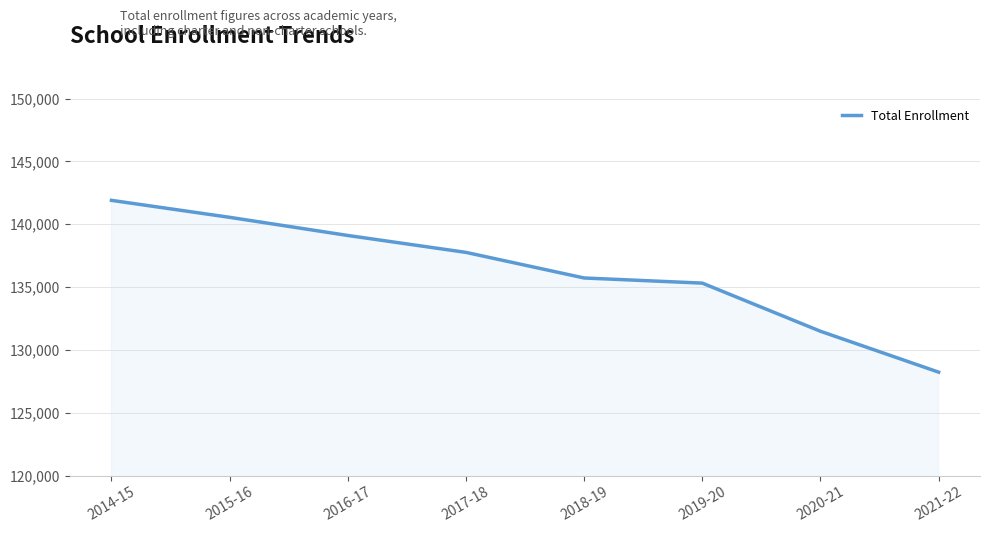

What is the ratio of the value at 2019-20 to the value at 2017-18?

1.0